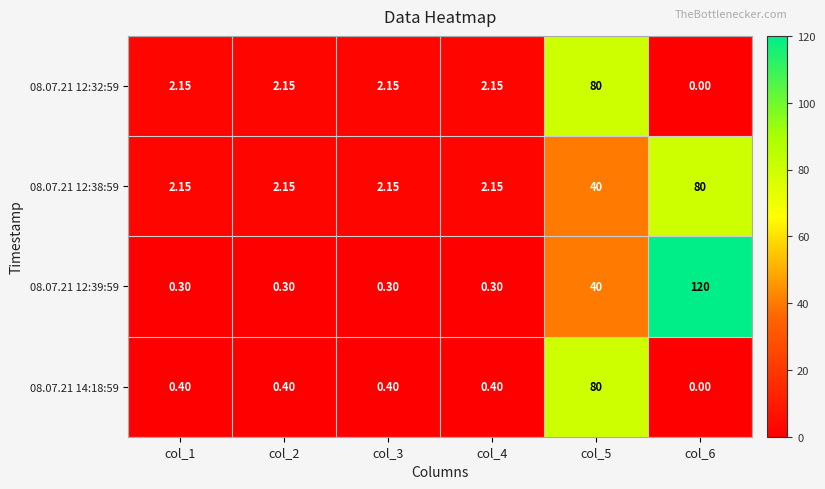

What is the difference between the highest and lowest values at col_2?

1.8